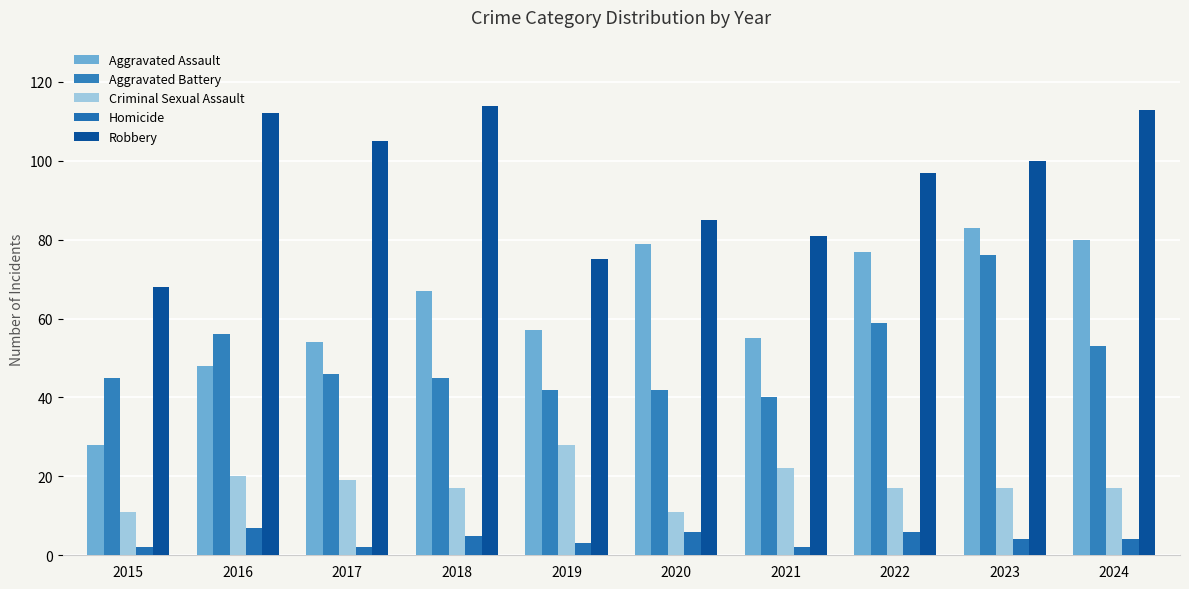

Rank the categories by Criminal Sexual Assault value from lowest to highest.

2015, 2020, 2018, 2022, 2023, 2024, 2017, 2016, 2021, 2019